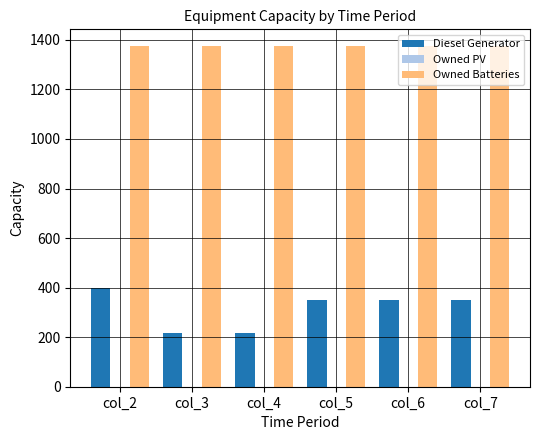

Rank the series by their average value, from lowest to highest.

Diesel Generator, Owned Batteries